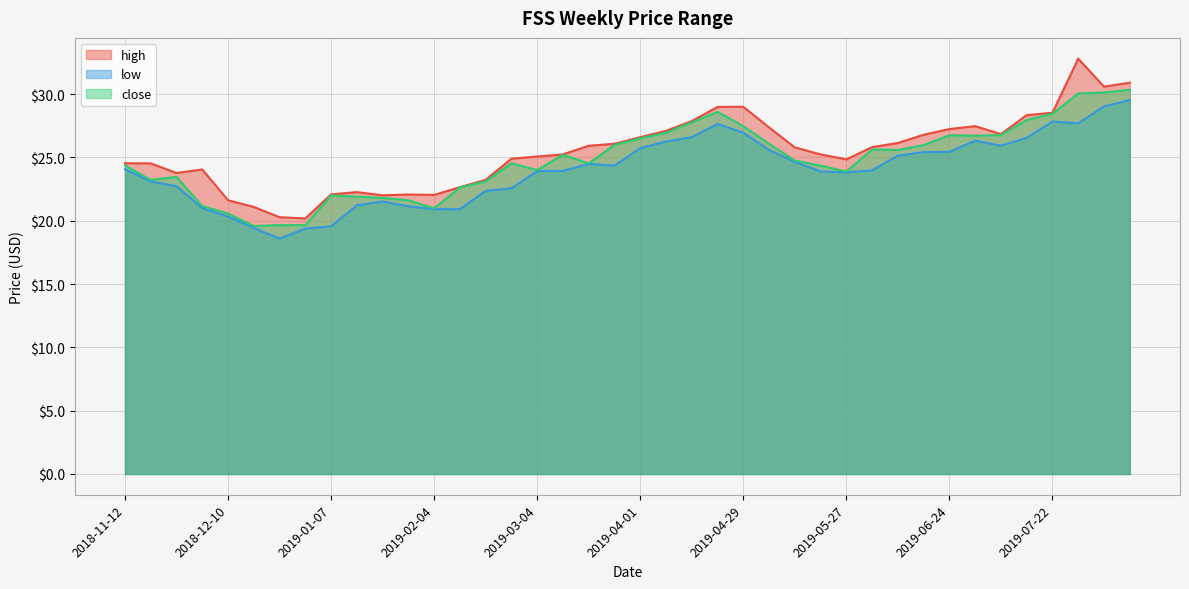

Rank the series at 2019-04-15 from lowest to highest value.

low, close, high